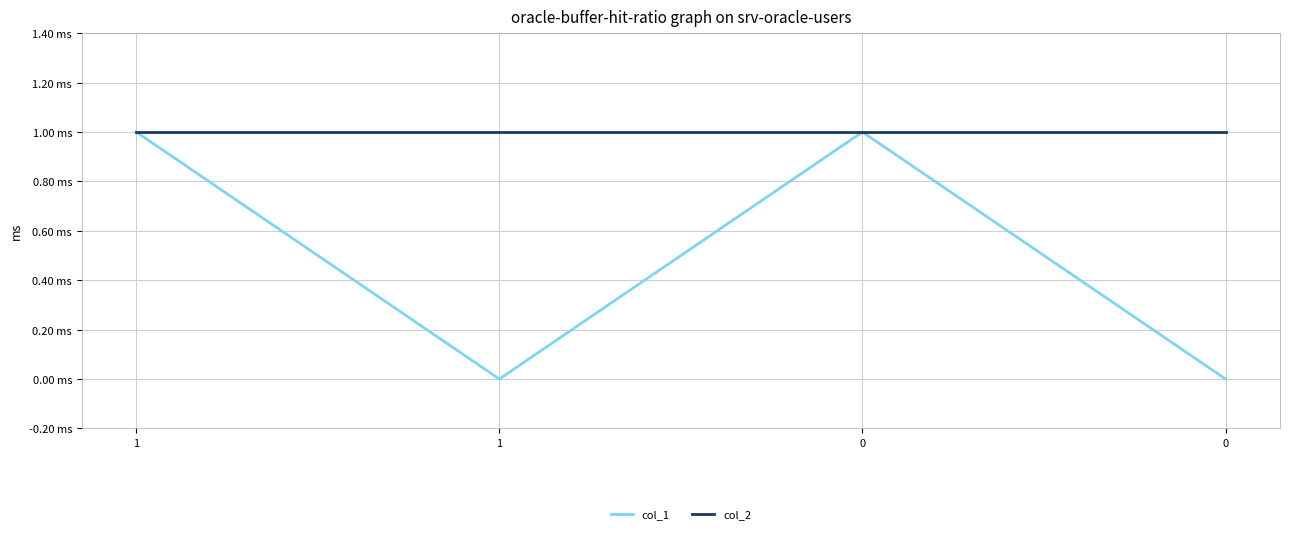

What is the total value across all series at 1?

2